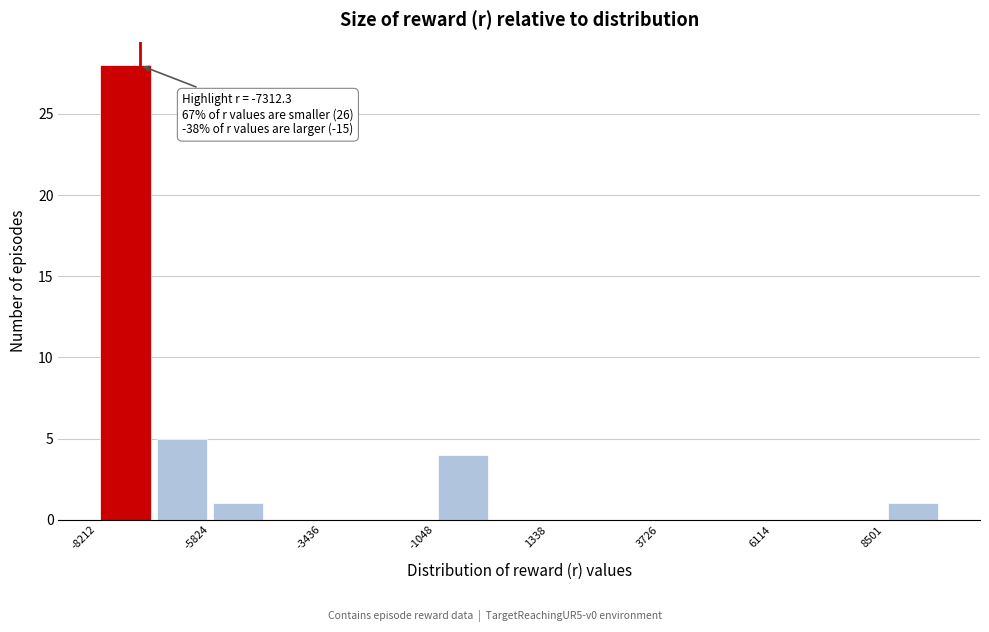

Around what value on the x-axis is the tallest bar? Give the approximate position of its centre, as read against the axis.

-7500